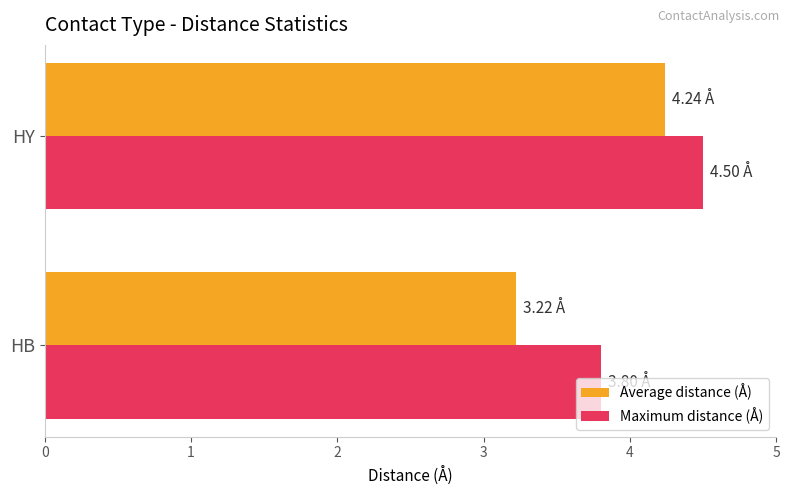

Is the value of Maximum distance (Å) at HY greater than the value of Average distance (Å) at HY?

Yes